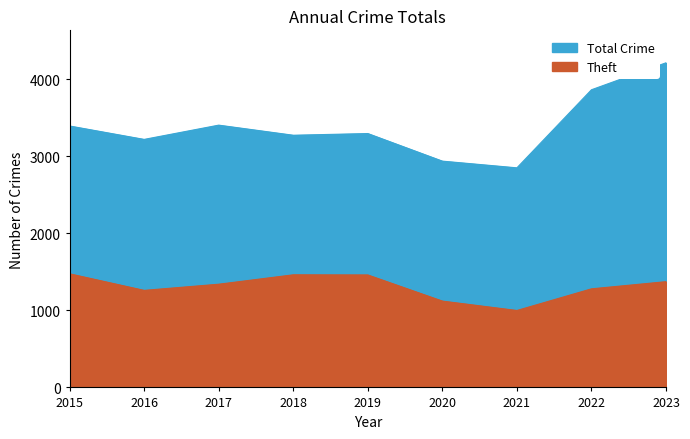

Rank the series by their maximum value, from lowest to highest.

Theft, Total Crime